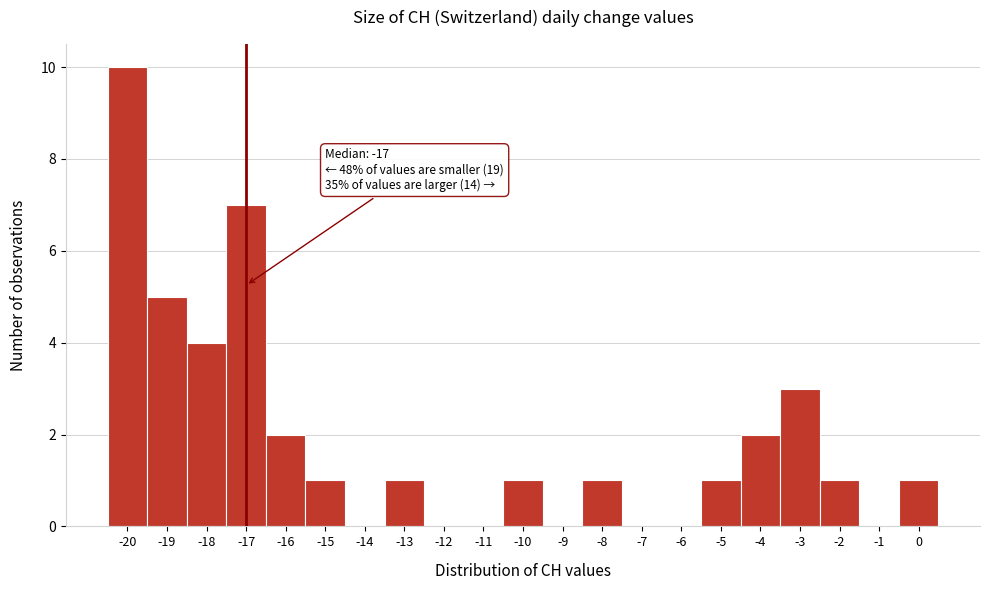

Which range on the x-axis has the tallest bar?

-20.5 to -19.5